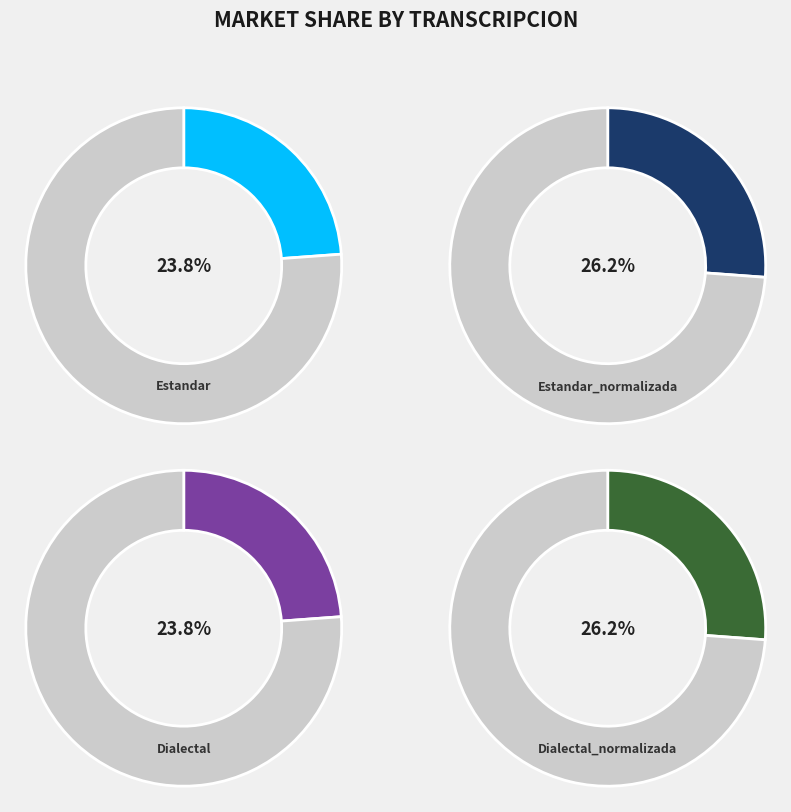

Does any single category account for the majority?

No